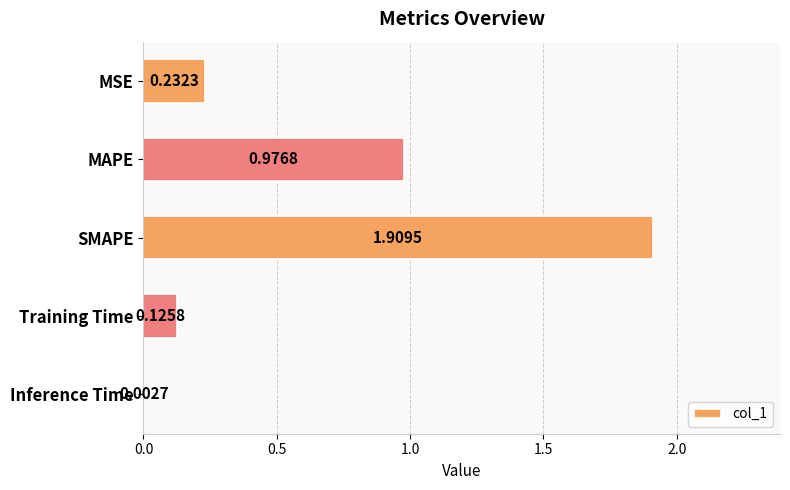

Which has a higher value, SMAPE or MSE?

SMAPE